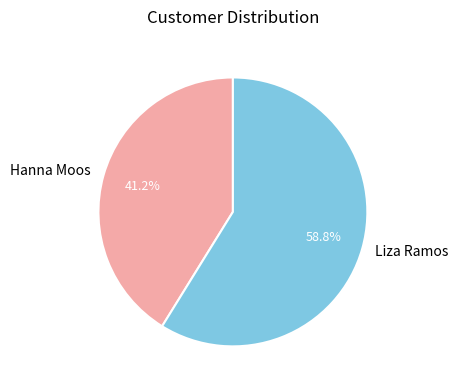

Which category has the smallest portion of the pie?

Hanna Moos